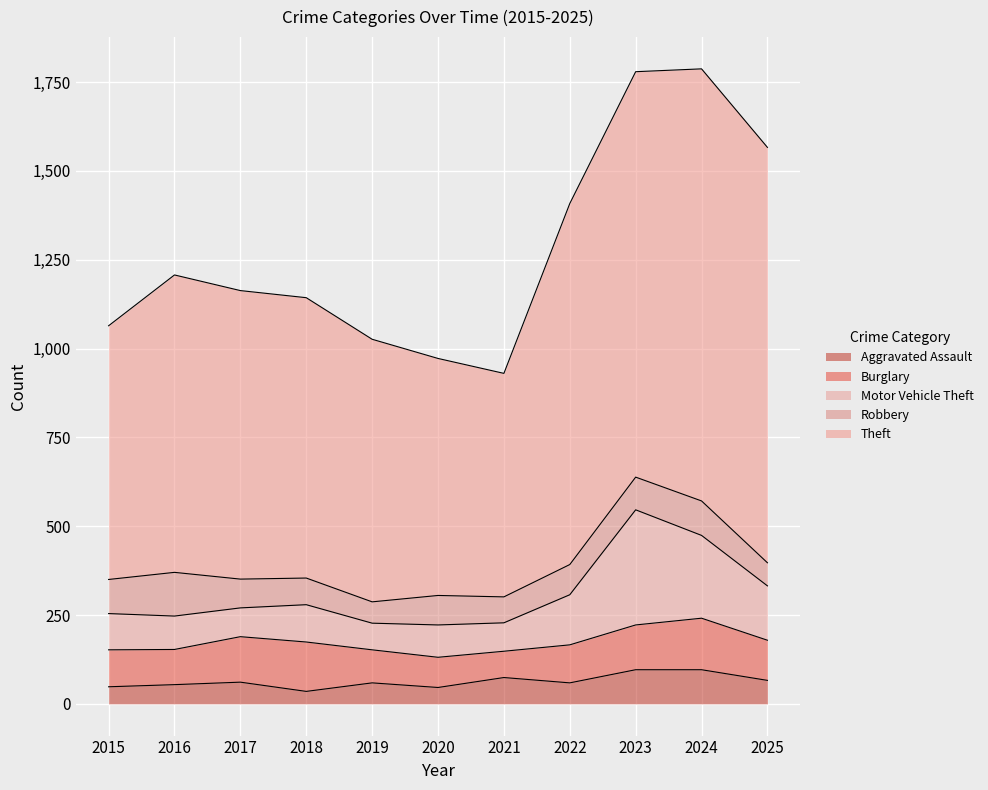

Between 2016 and 2023, which is larger?

2023